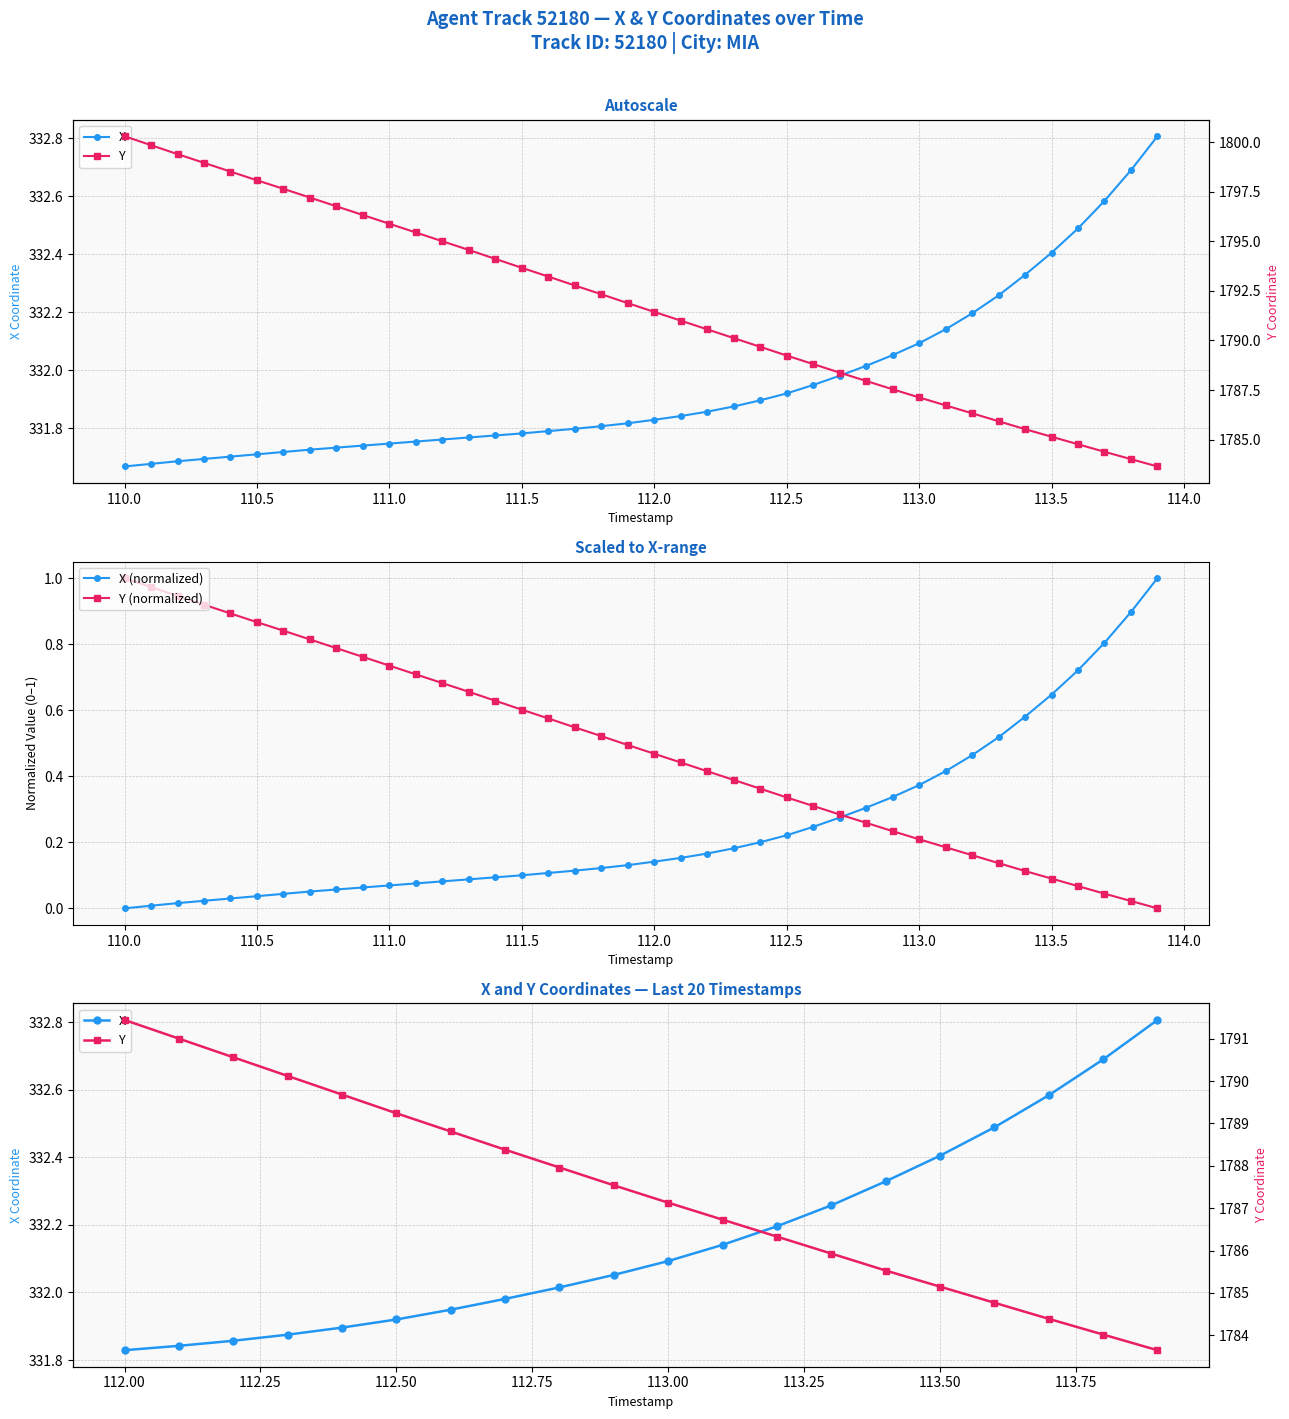

At which label does Y (normalized) reach its peak?

110.0